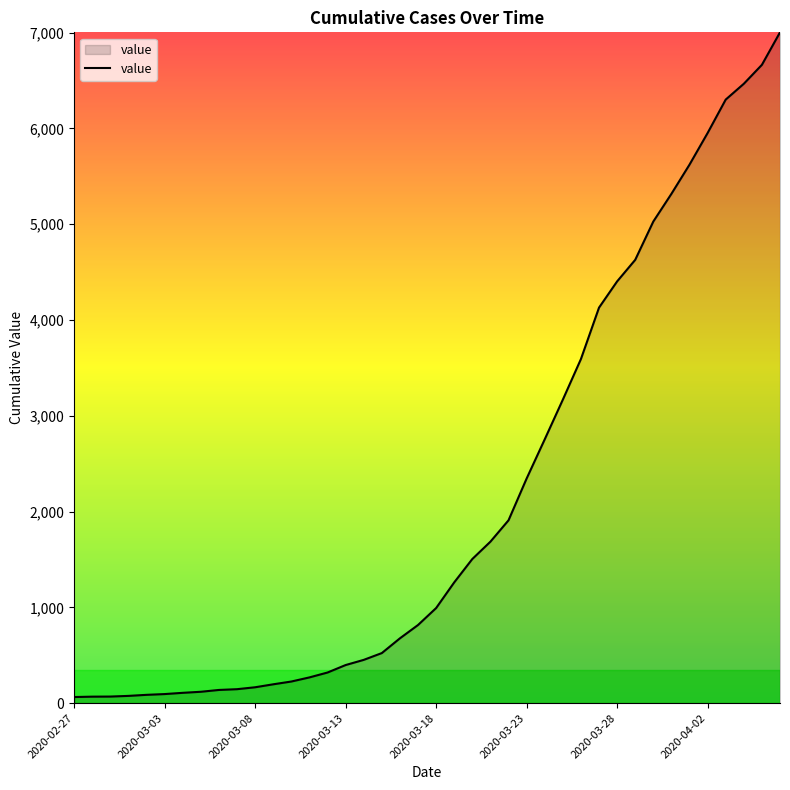

What is the greatest value displayed?

7003